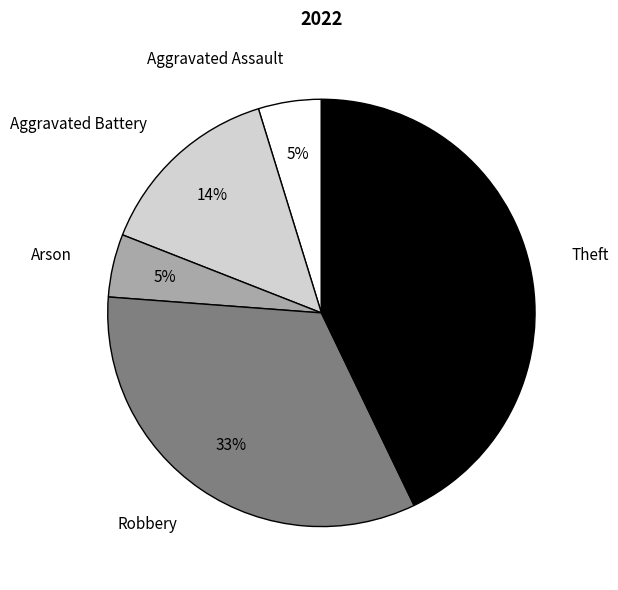

Count the number of slices in the pie.

5